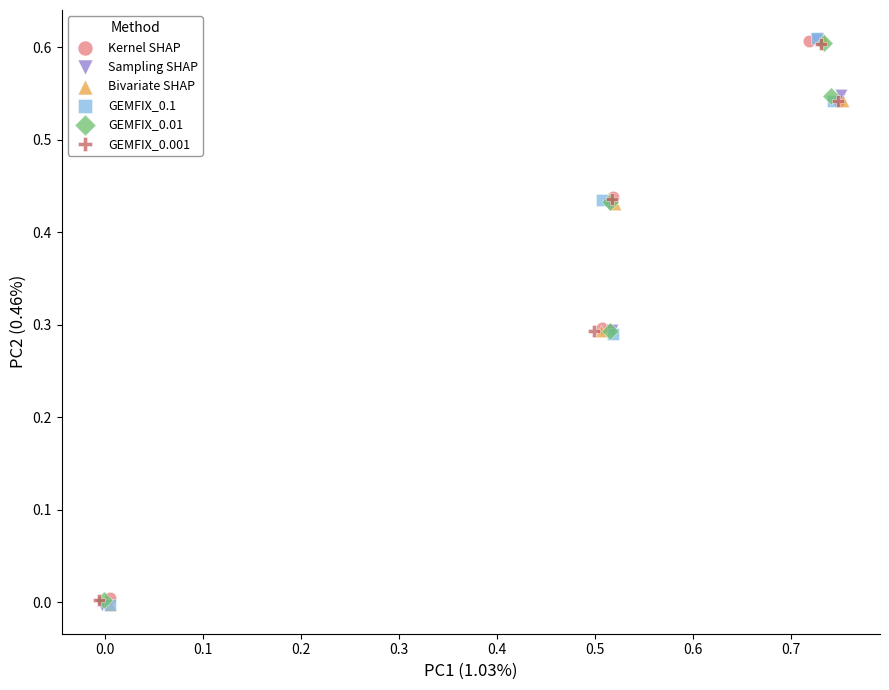

Which series has the largest Y range (max minus min)?

Bivariate SHAP